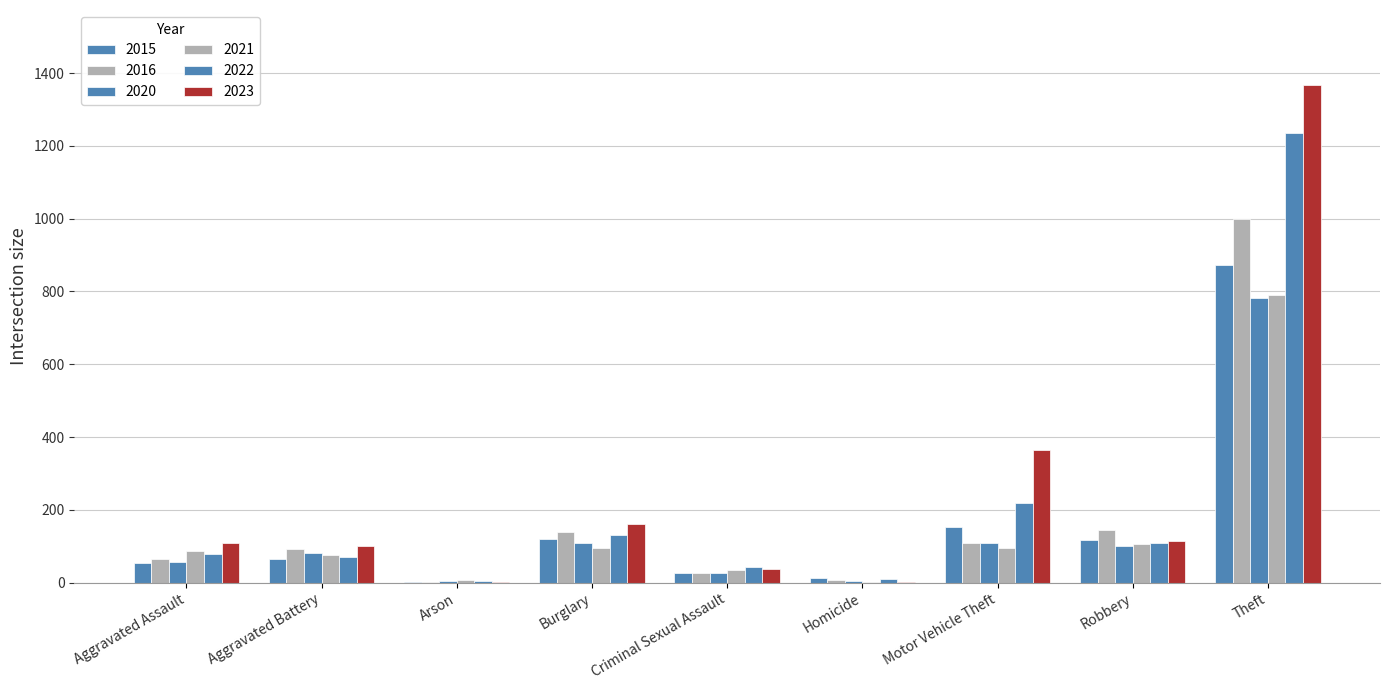

How many distinct data groups are displayed?

6